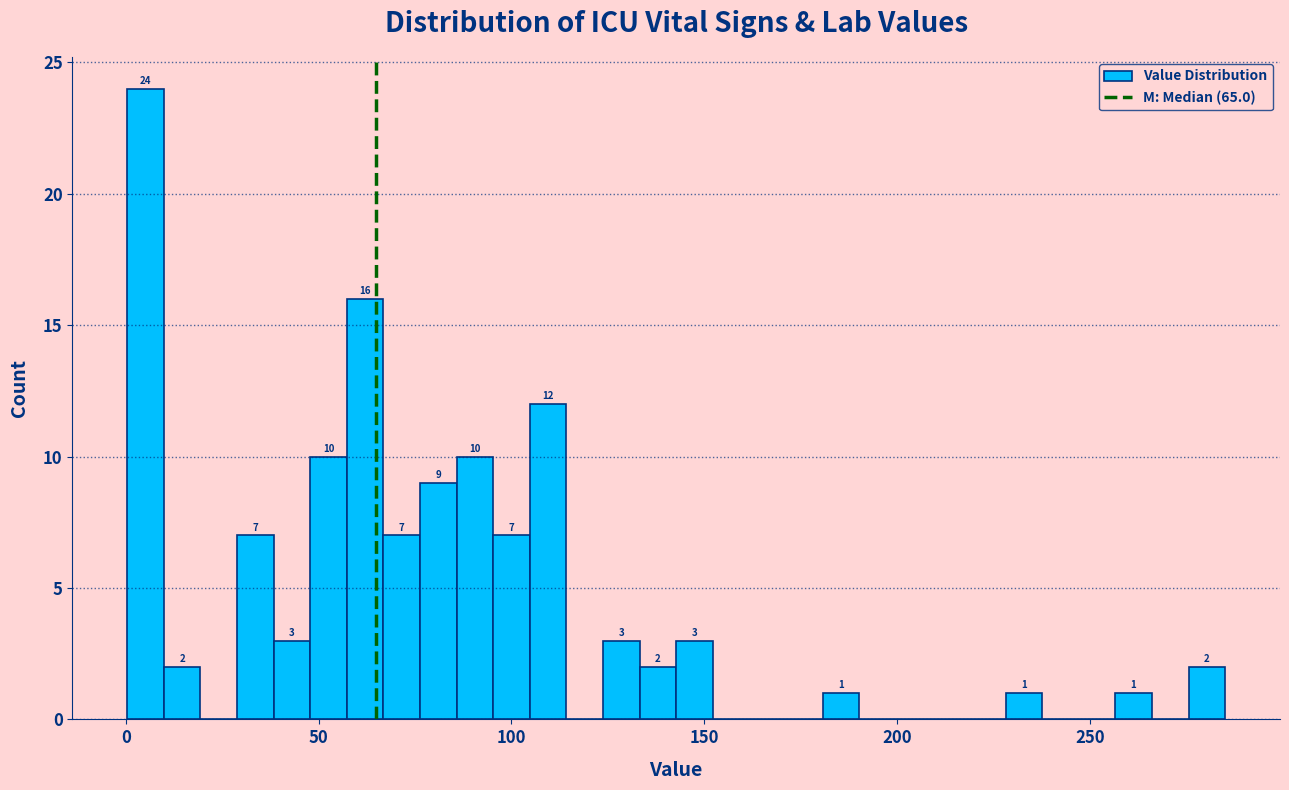

Read against the x-axis, roughly where is the centre of the tallest bar?

5